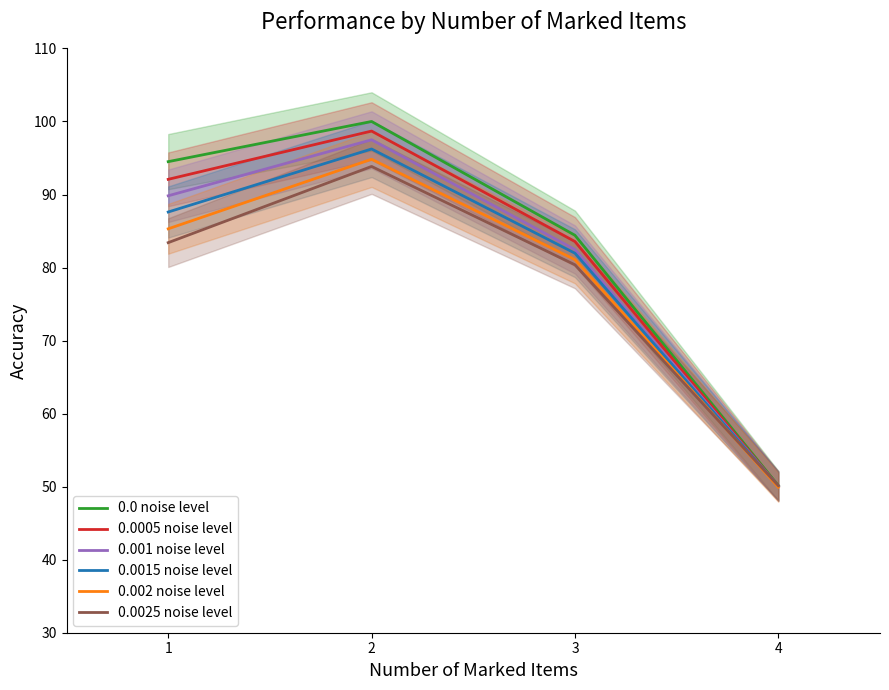

What are all the series names shown in the legend?

0.0 noise level, 0.0005 noise level, 0.001 noise level, 0.0015 noise level, 0.002 noise level, 0.0025 noise level